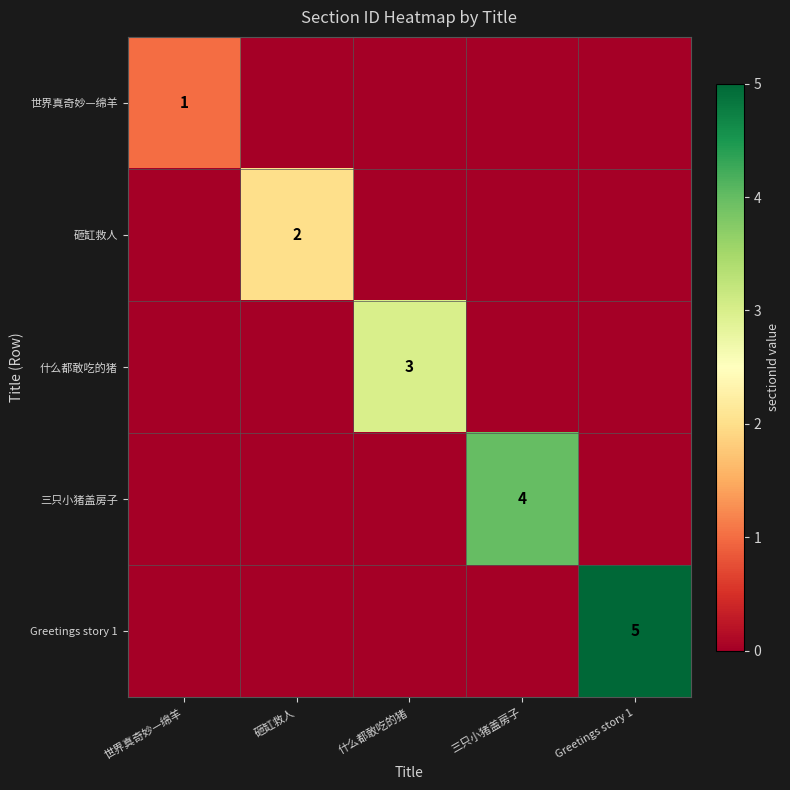

The value of 三只小猪盖房子 at 三只小猪盖房子 is 2. True or false?

False